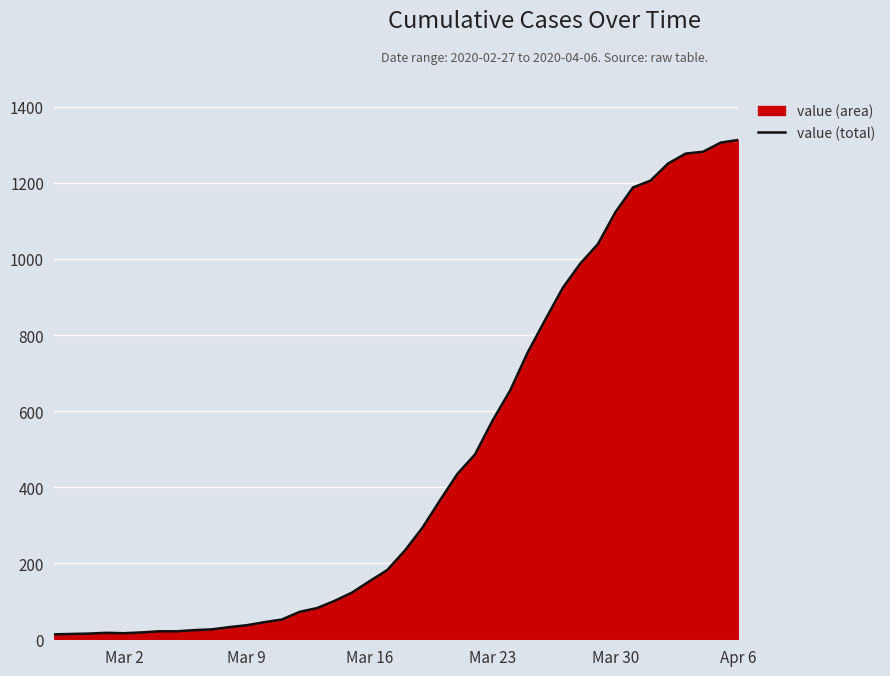

How many interior local peaks (higher than both neighbors) does the data have?

1